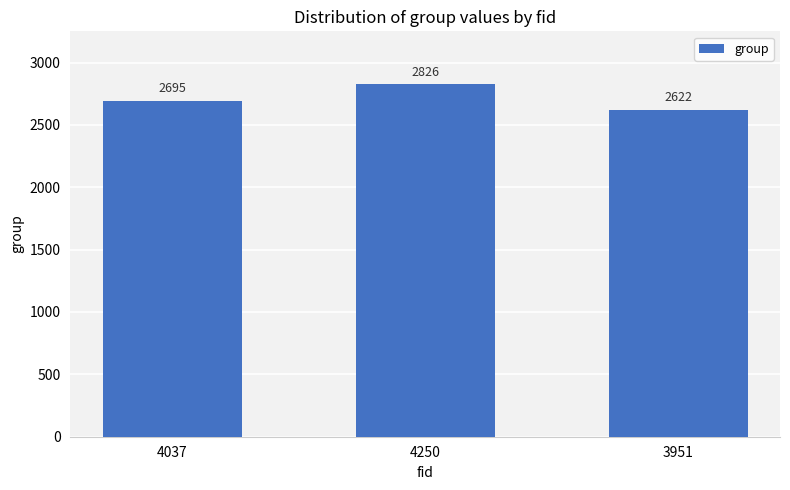

What is the sum of the values at 3951 and 4250?

5448